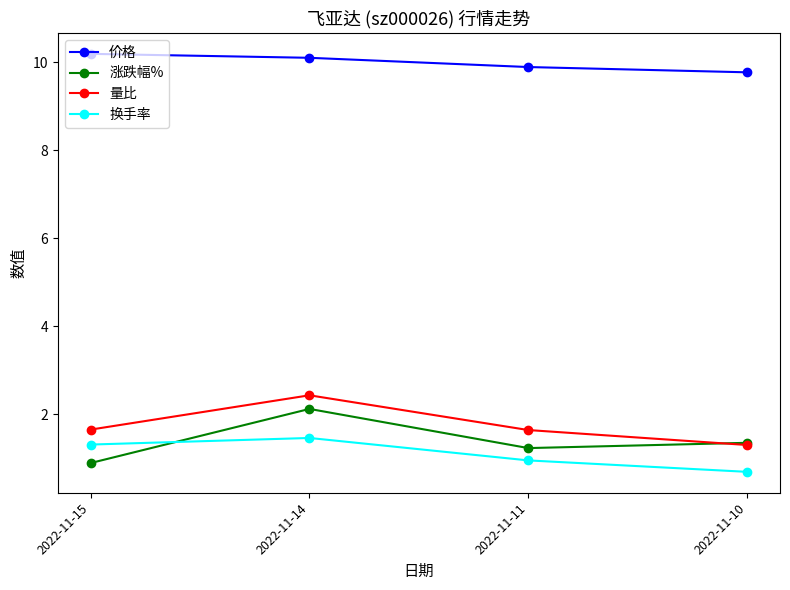

What is the difference between the highest and lowest values at 2022-11-10?

9.1